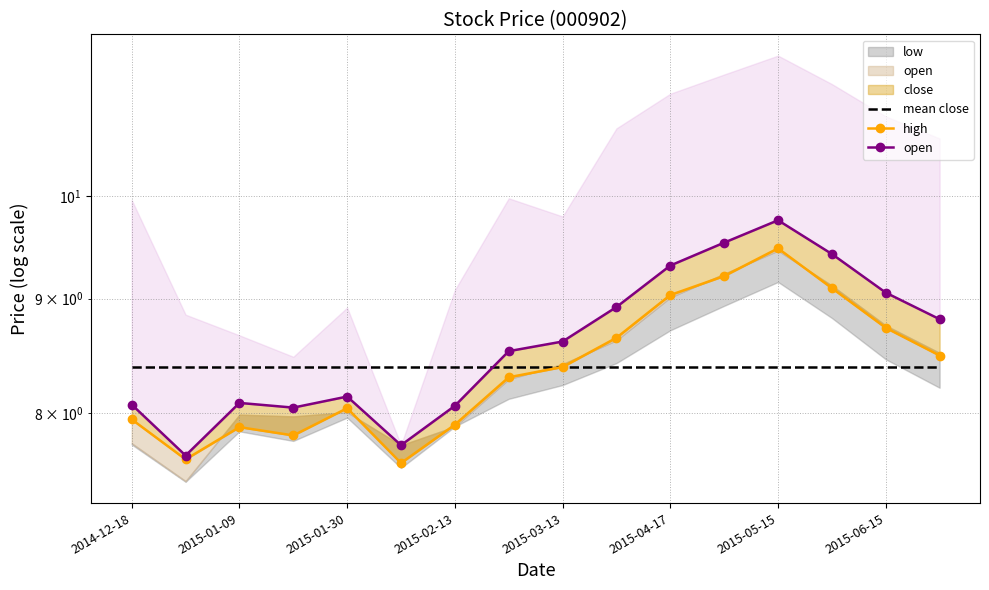

Is the value of high at 2015-04-17 greater than the value of open at 2014-12-18?

Yes